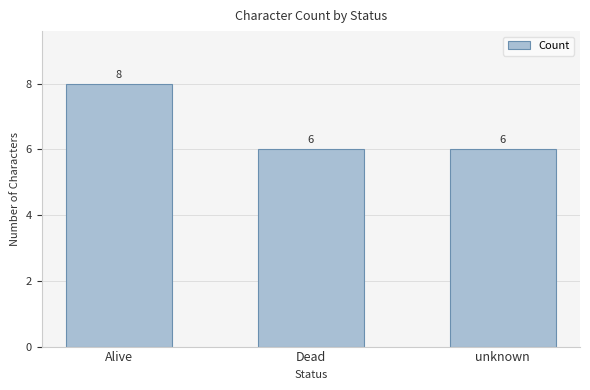

What is the greatest value displayed?

8